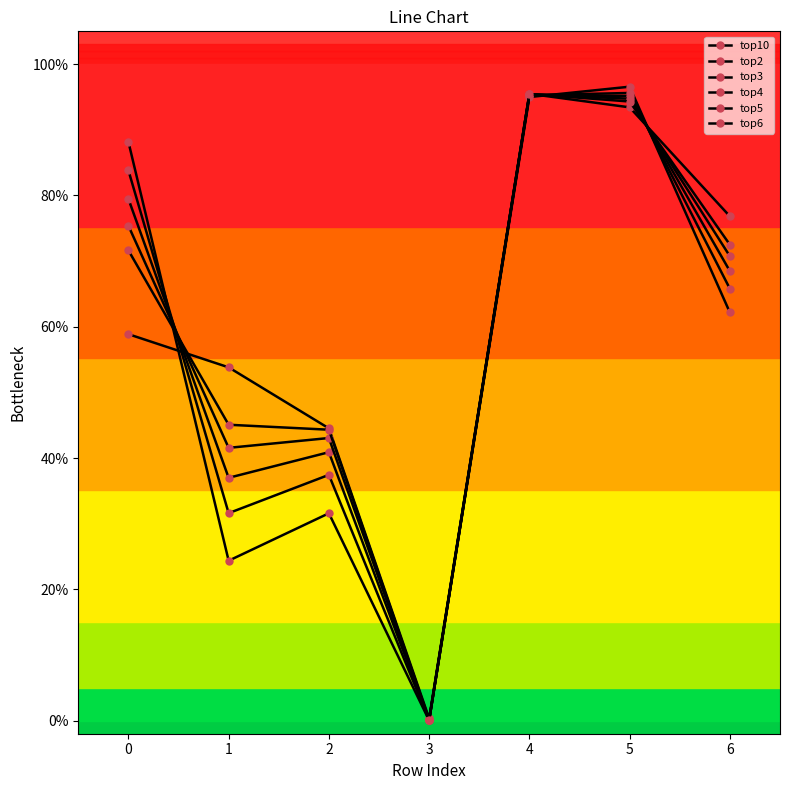

How many times do top6 and top5 cross each other?

3